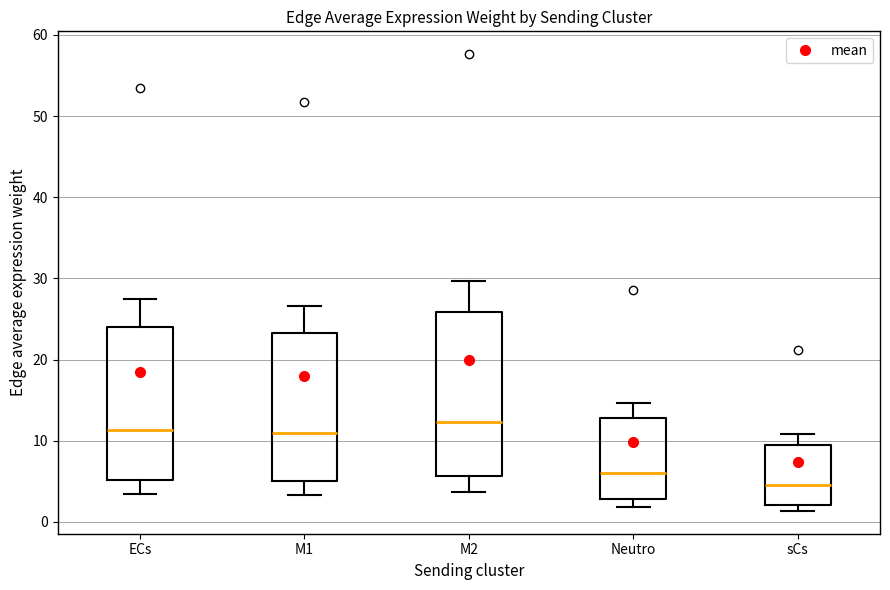

Reading left to right, read every box against the y-axis: the position of its median line, the range the box covers, and the ends of its whiskers. The values are not printed on the chart, so give them approximately, as read against the axis.

ECs: median 11, box 5 to 24, whiskers 3 to 28
M1: median 11, box 5 to 23, whiskers 3 to 27
M2: median 12, box 6 to 26, whiskers 4 to 30
Neutro: median 6, box 3 to 13, whiskers 2 to 15
sCs: median 4, box 2 to 10, whiskers 1 to 11